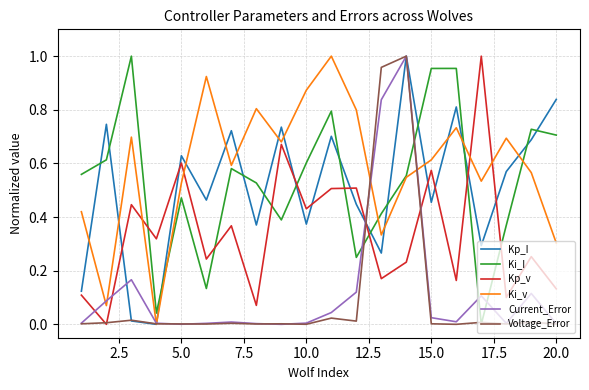

Which series has the largest total across all categories?

Ki_v